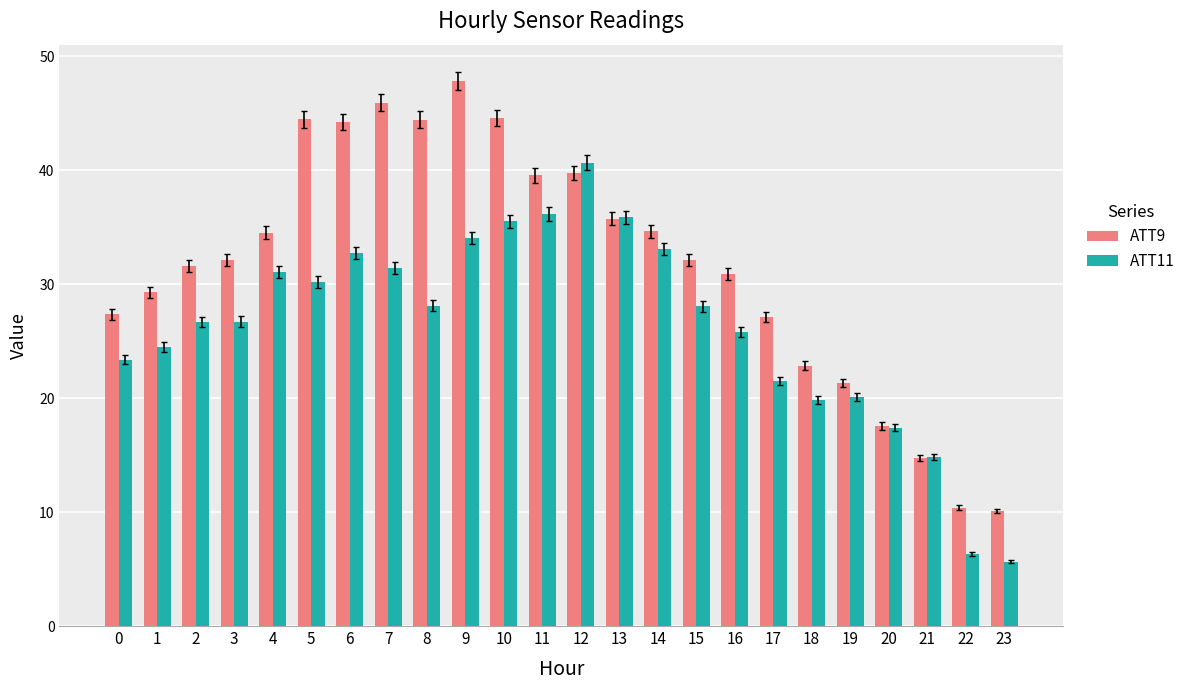

At which category is the sum across all series the highest?

9